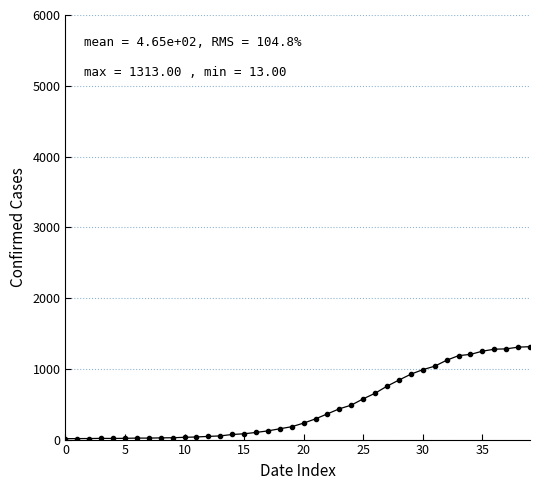

What is the minimum value shown in the chart?

13